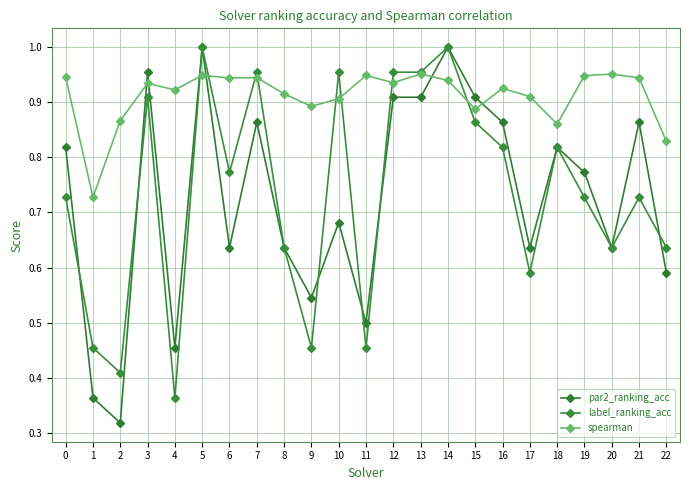

The value of spearman at 0 is 0.9. True or false?

True